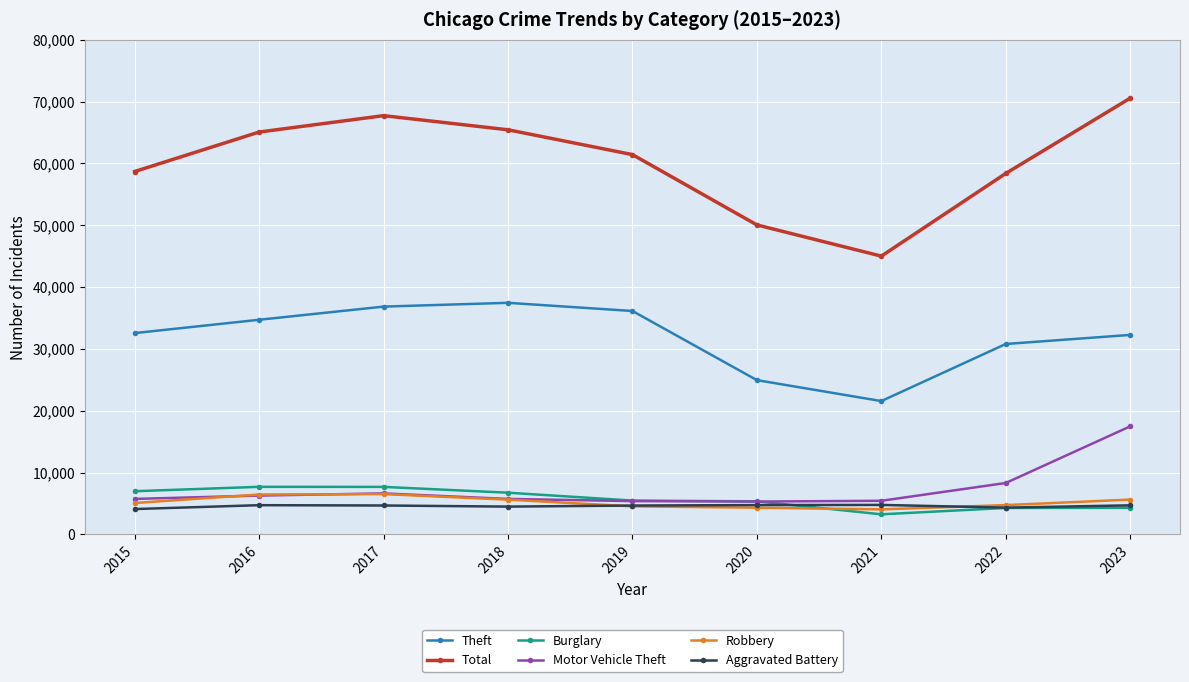

Which label corresponds to the largest value in the chart?

2023